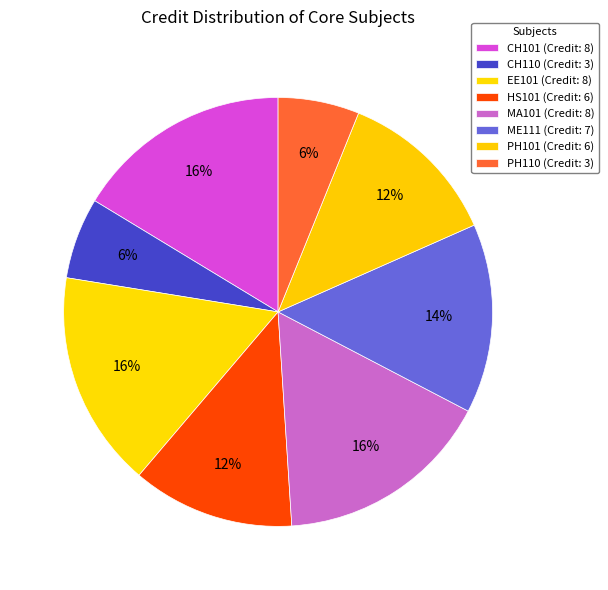

True or false: CH101 accounts for 16% of the total.

True